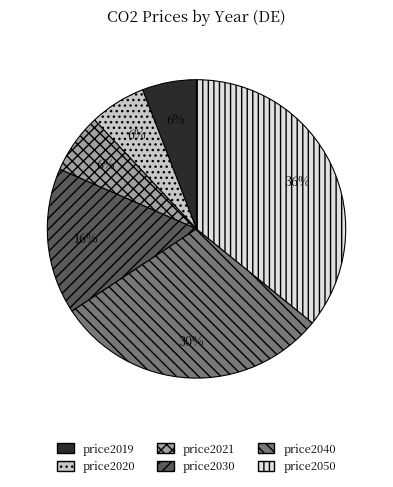

What percentage is the price2019 slice, to the nearest percent?

6%